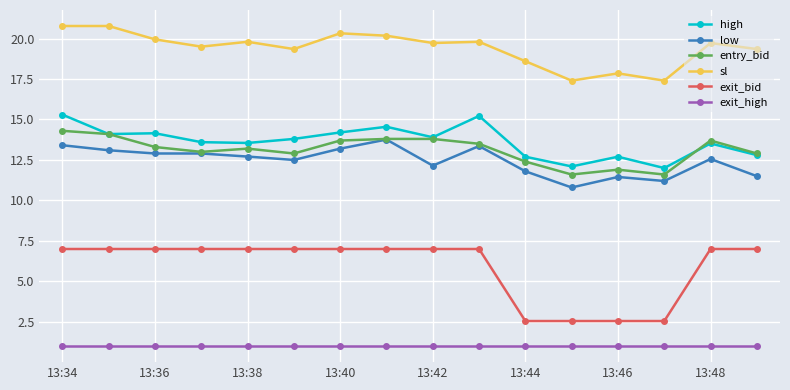

Rank the series by their maximum value, from highest to lowest.

sl, high, entry_bid, low, exit_bid, exit_high